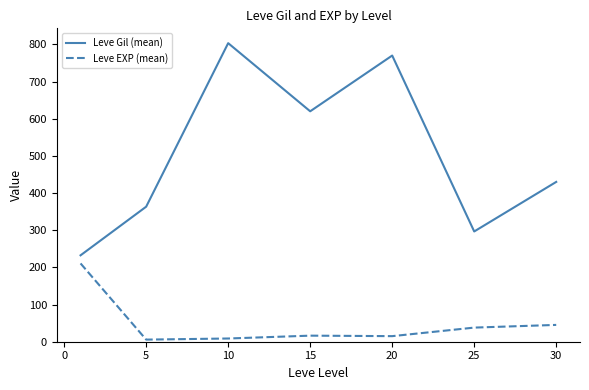

Which series has the largest total across all categories?

Leve Gil (mean)